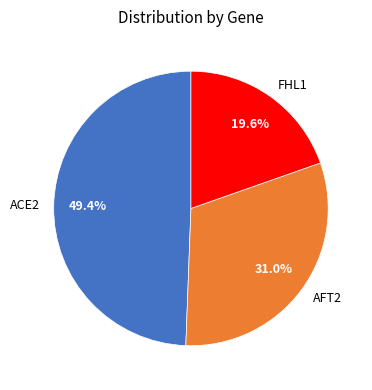

Which category has the biggest portion of the pie?

ACE2